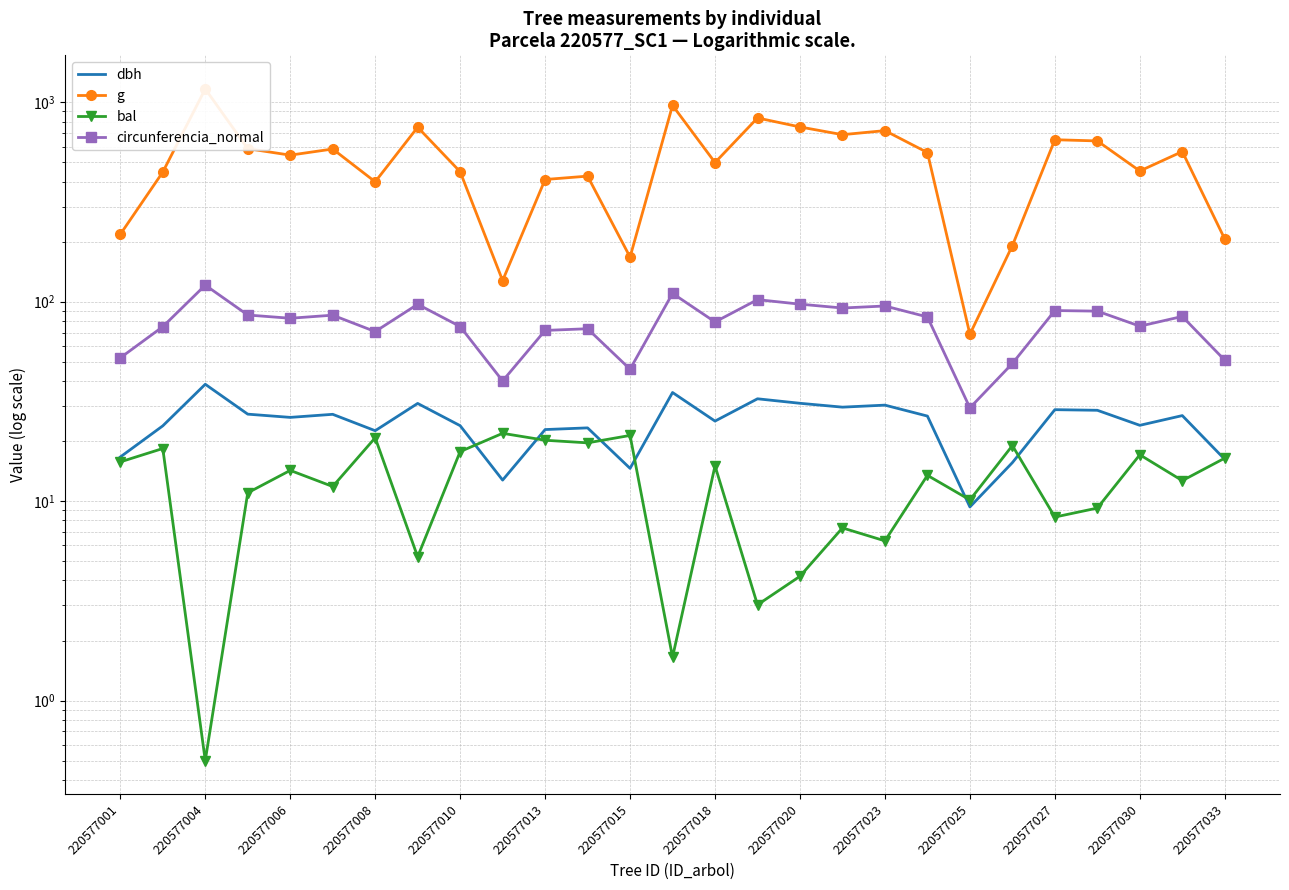

What is the value of the circunferencia_normal point at the 27th from the left?

50.9